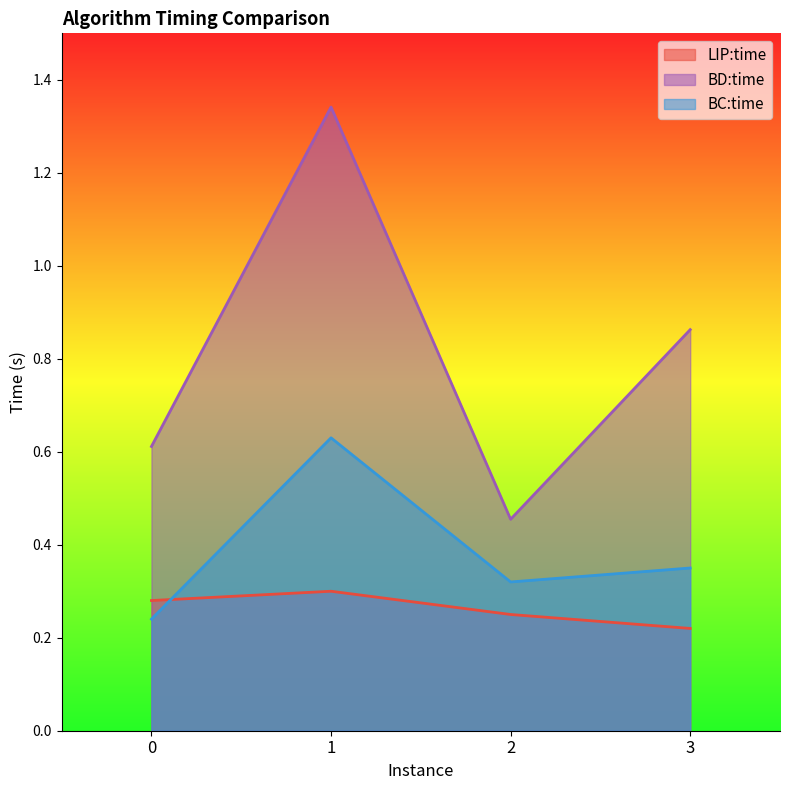

List the series in order of their overall mean, highest first.

BD:time, BC:time, LIP:time